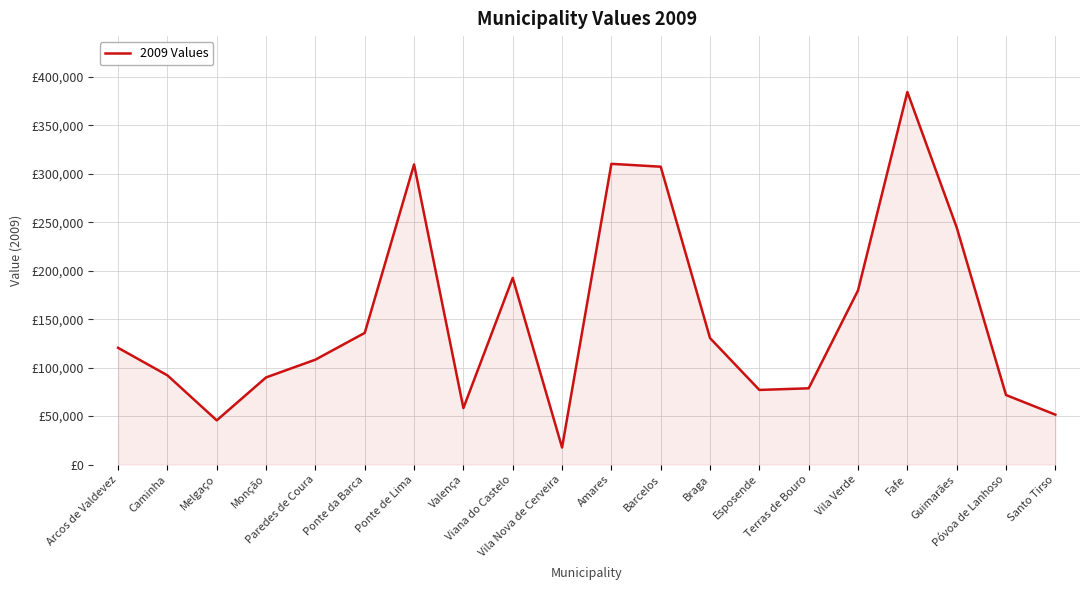

What is the sum of all values?

3005347